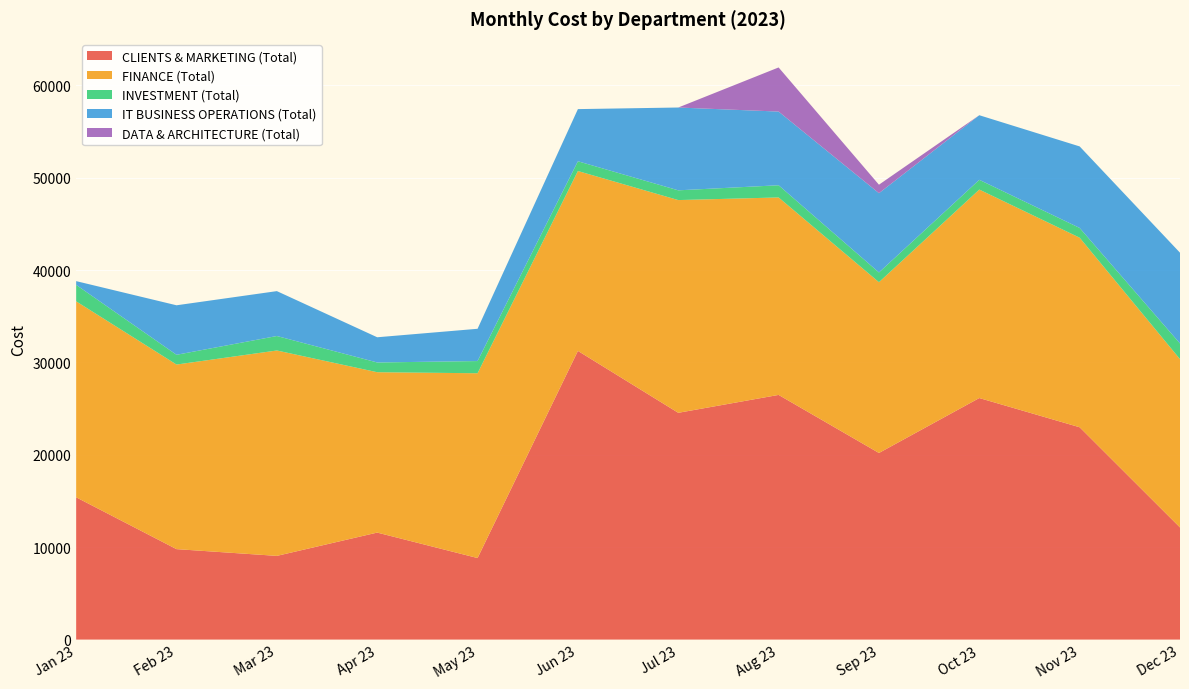

Reading right to left, extract all data points from this chart.

CLIENTS & MARKETING (Total): Dec 23=12138.0	Nov 23=22986.0	Oct 23=26149.5	Sep 23=20202.0	Aug 23=26488.5	Jul 23=24550.5	Jun 23=31253.2	May 23=8828.0	Apr 23=11583.0	Mar 23=9061.5	Feb 23=9792.0	Jan 23=15403.5
FINANCE (Total): Dec 23=18222.0	Nov 23=20523.0	Oct 23=22569.8	Sep 23=18488.2	Aug 23=21377.2	Jul 23=23031.0	Jun 23=19473.8	May 23=20004.8	Apr 23=17361.8	Mar 23=22236.0	Feb 23=19983.0	Jan 23=21215.0
INVESTMENT (Total): Dec 23=1698.0	Nov 23=1056.0	Oct 23=1056.0	Sep 23=1056.0	Aug 23=1320.0	Jul 23=1056.0	Jun 23=1056.0	May 23=1320.0	Apr 23=1056.0	Mar 23=1567.5	Feb 23=1056.0	Jan 23=1782.0
IT BUSINESS OPERATIONS (Total): Dec 23=9825.0	Nov 23=8826.0	Oct 23=6993.0	Sep 23=8583.0	Aug 23=7978.5	Jul 23=8965.5	Jun 23=5647.5	May 23=3494.5	Apr 23=2728.5	Mar 23=4860.0	Feb 23=5360.2	Jan 23=406.5
DATA & ARCHITECTURE (Total): Dec 23=0.0	Nov 23=0.0	Oct 23=0.0	Sep 23=916.5	Aug 23=4776.0	Jul 23=0.0	Jun 23=0.0	May 23=0.0	Apr 23=0.0	Mar 23=0.0	Feb 23=0.0	Jan 23=0.0